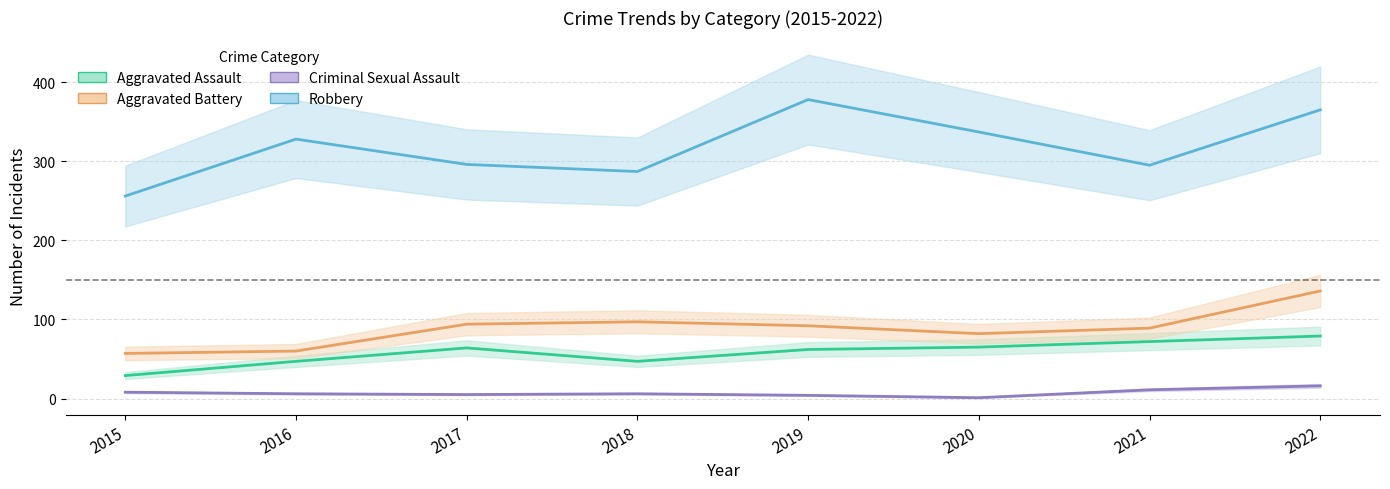

Reading left to right, transcribe all the data shown in this chart.

Aggravated Assault: 29	47	64	47	62	65	72	79
Aggravated Battery: 57	60	94	97	92	82	89	136
Criminal Sexual Assault: 8	6	5	6	4	1	11	16
Robbery: 256	328	296	287	378	337	295	365